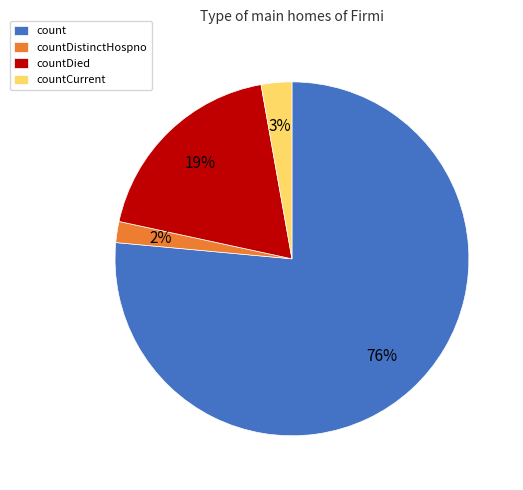

How many segments does this pie chart have?

4